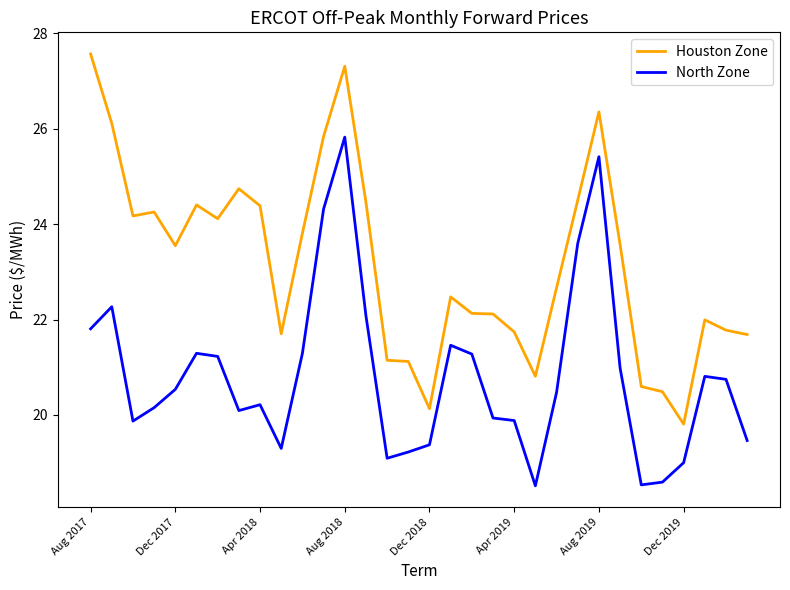

What is the highest value of the Houston Zone series?

27.6